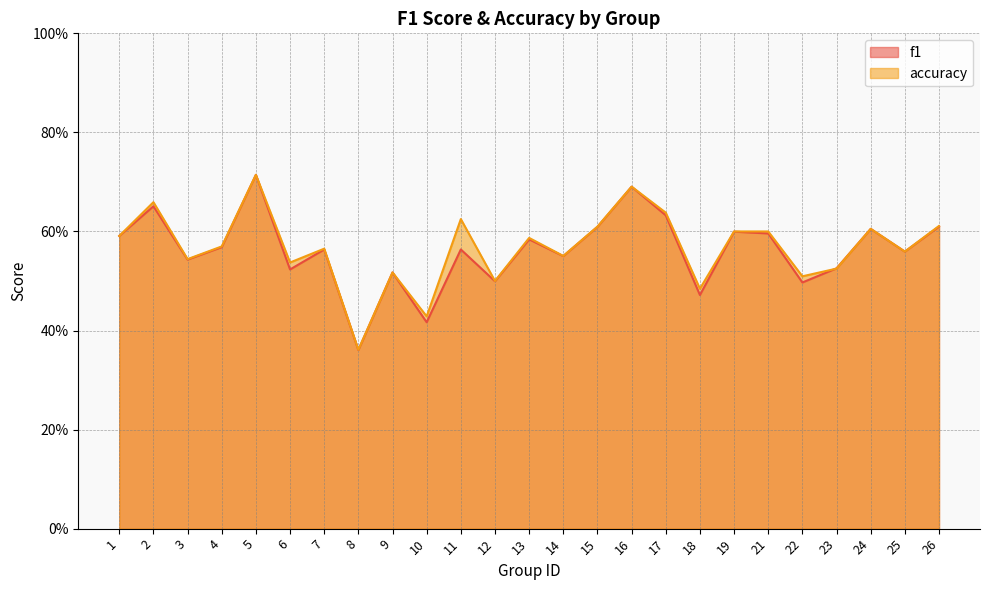

After their last crossing, which series has the higher values: f1 or accuracy?

accuracy